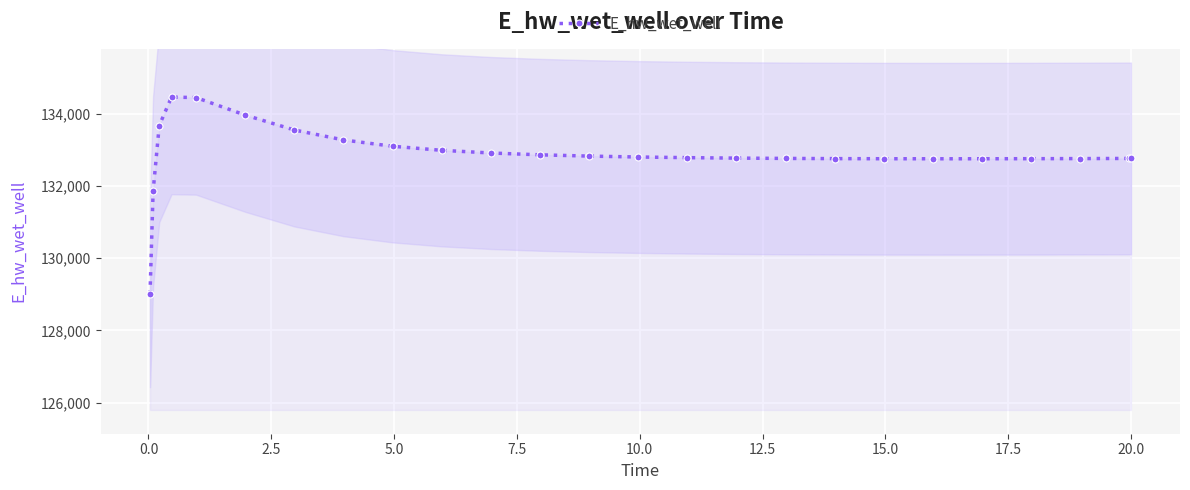

What is the value of the E_hw_wet_well point at the 17th from the left?

132761.2